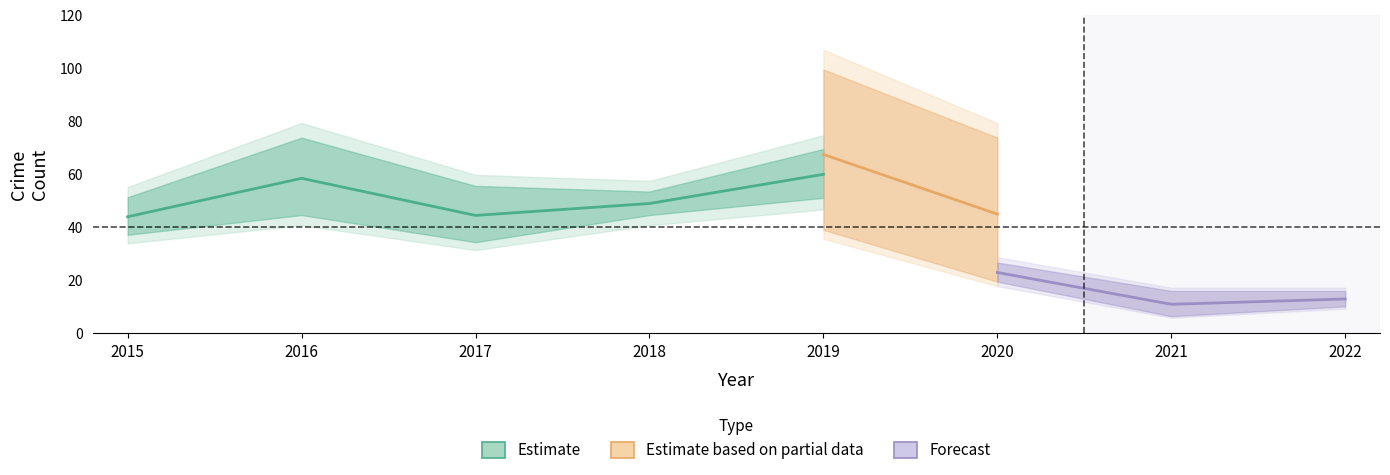

How many interior local peaks does the Austin series have?

2